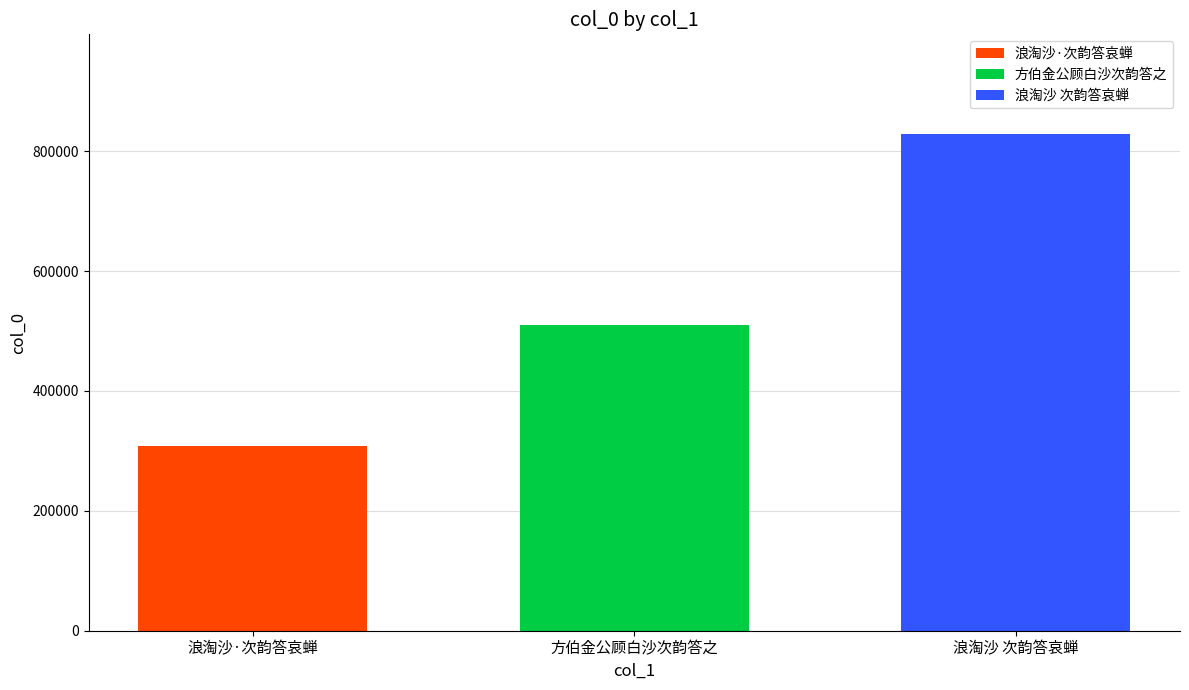

What is the highest value of the 方伯金公顾白沙次韵答之 series?

510459